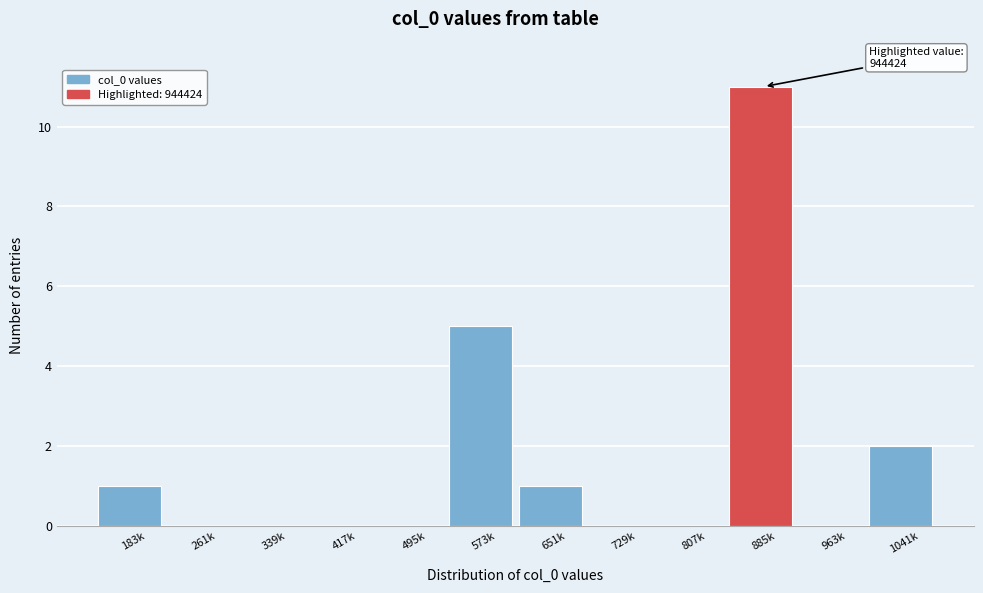

Reading left to right, transcribe all the data shown in this chart.

183k=1	261k=0	339k=0	417k=0	495k=0	573k=5	651k=1	729k=0	807k=0	885k=11	963k=0	1041k=2